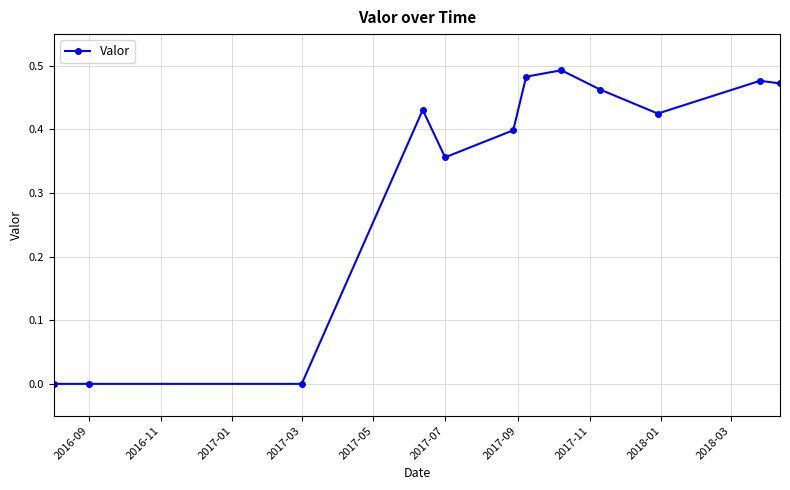

What is the average value?

0.3